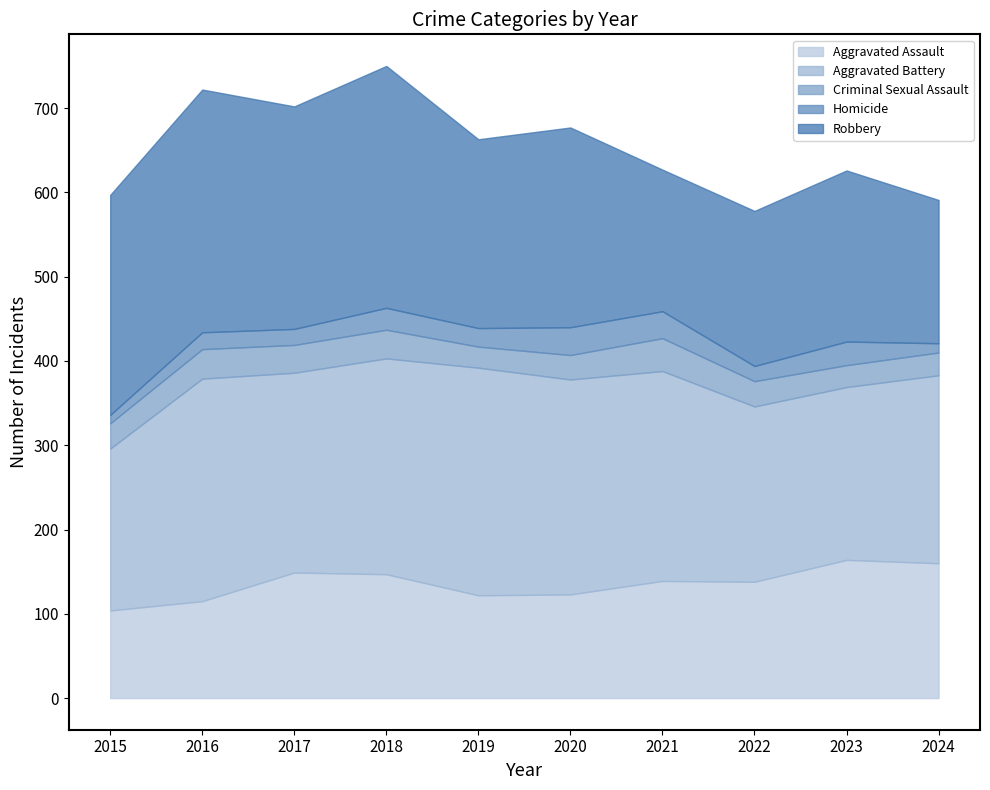

What value does the Robbery series have at 2019, to the nearest 50?

200